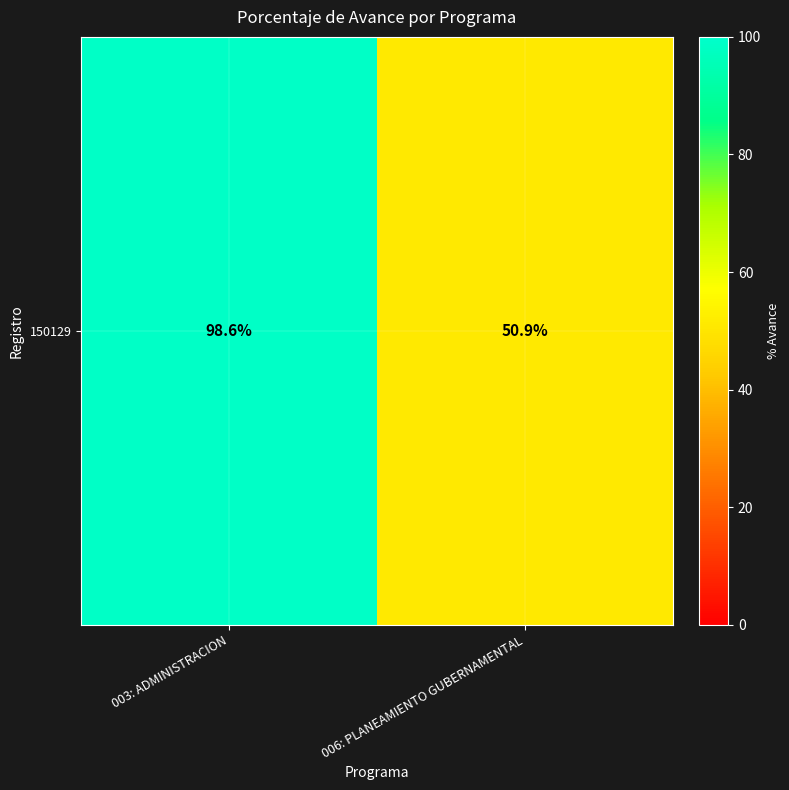

Reading left to right, transcribe all the data shown in this chart.

98.6	50.9